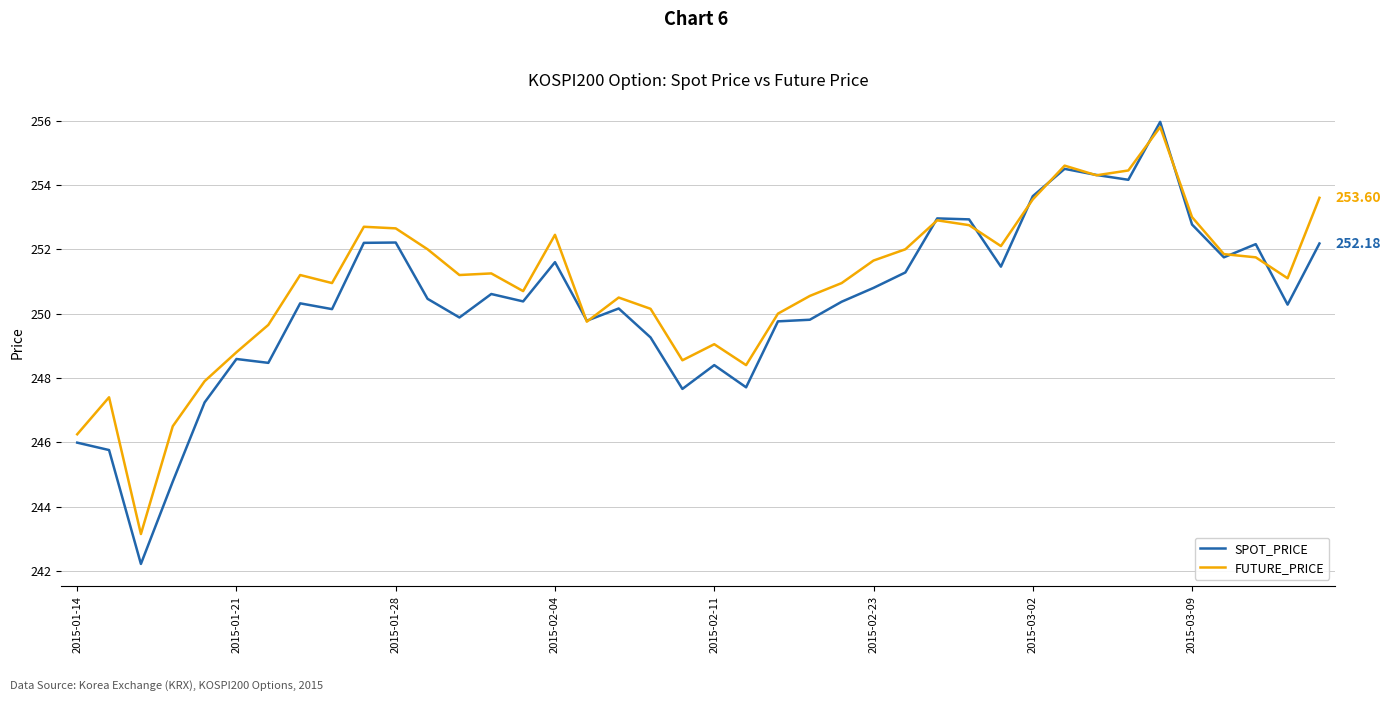

What is the smallest value displayed?

242.2